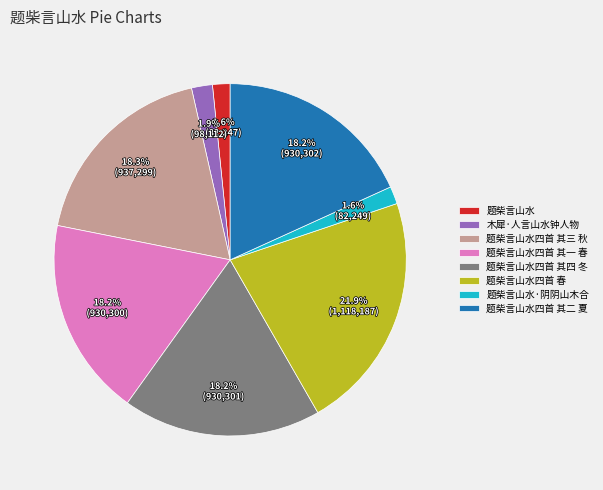

What is the ratio of the value at 题柴言山水 to the value at 题柴言山水·阴阴山木合?

1.0